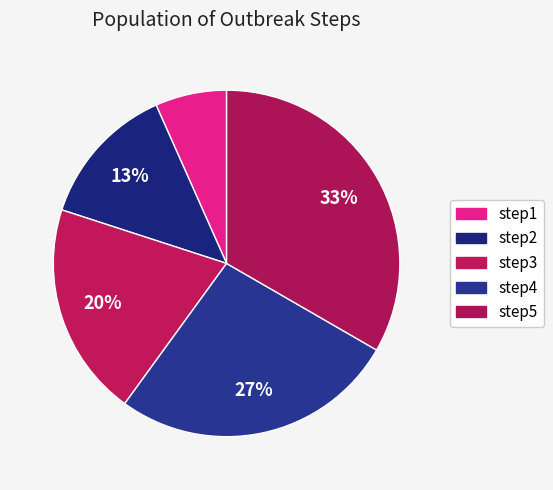

Approximately how many times larger is the value at step3 compared to step1?

3.0